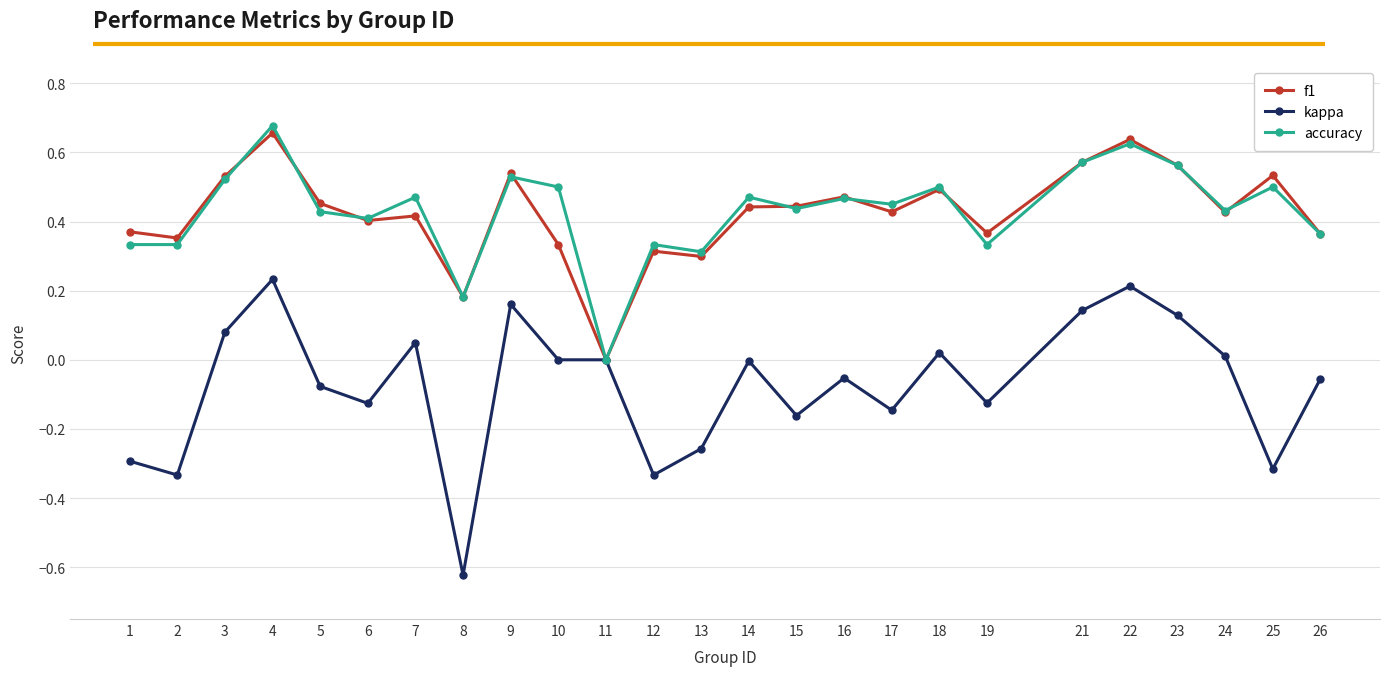

The accuracy series shows 0.0 at 11. True or false?

True